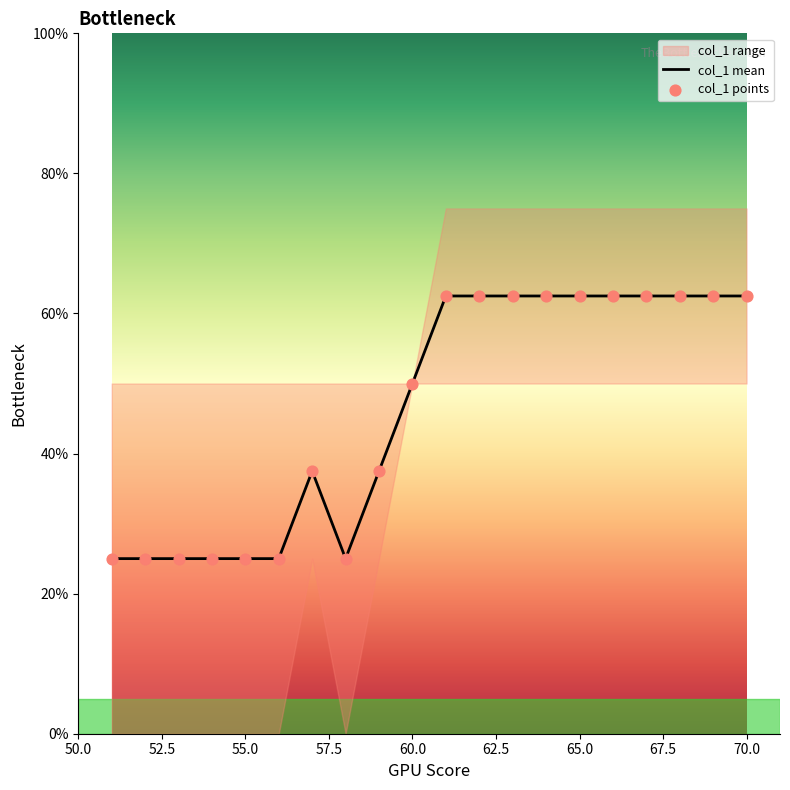

Which series contains the highest Y value?

col_1 mean